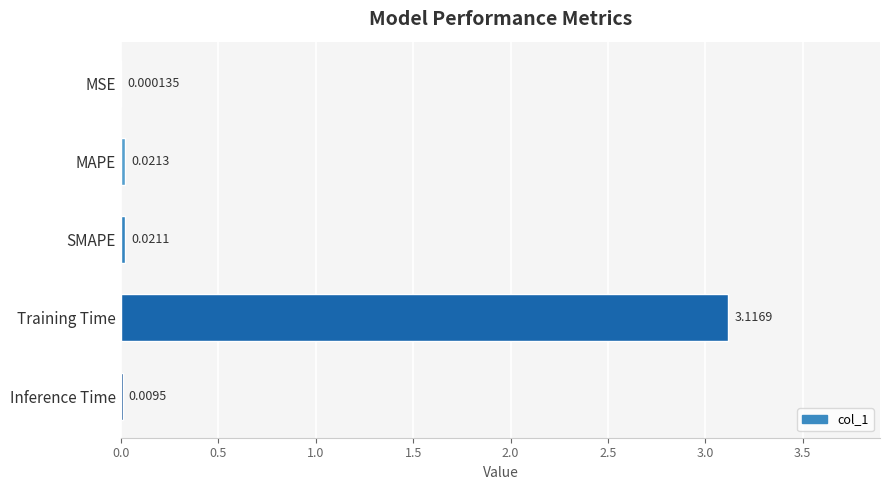

What is the change in value from SMAPE to Training Time?

+3.1